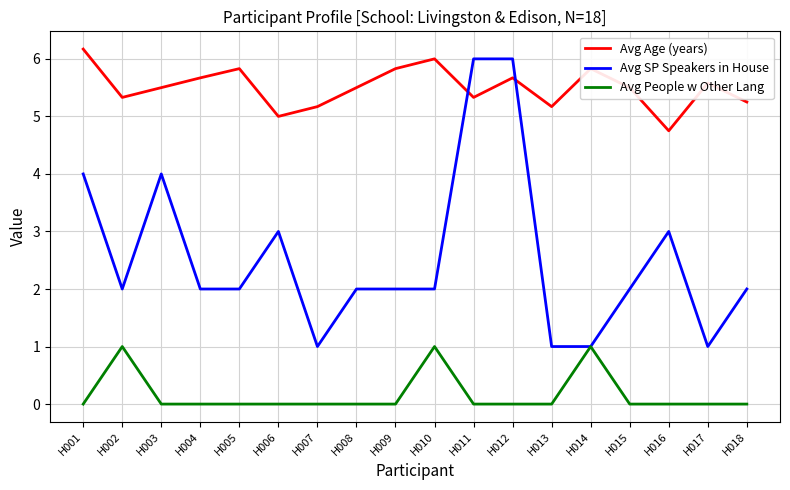

What is the greatest value displayed?

6.2